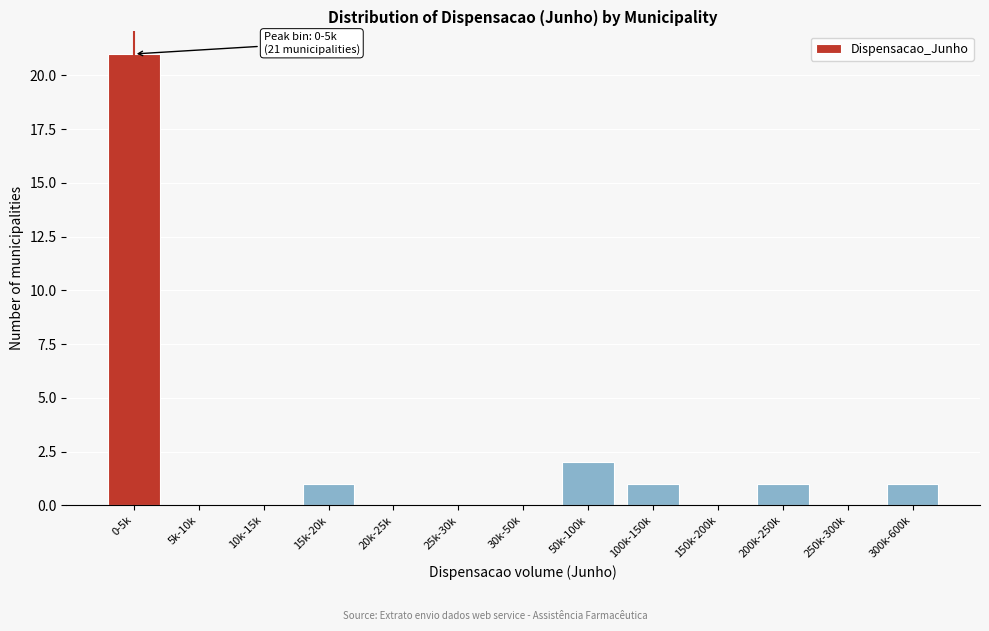

Reading left to right, transcribe all the data shown in this chart.

0-5k=21	5k-10k=0	10k-15k=0	15k-20k=1	20k-25k=0	25k-30k=0	30k-50k=0	50k-100k=2	100k-150k=1	150k-200k=0	200k-250k=1	250k-300k=0	300k-600k=1